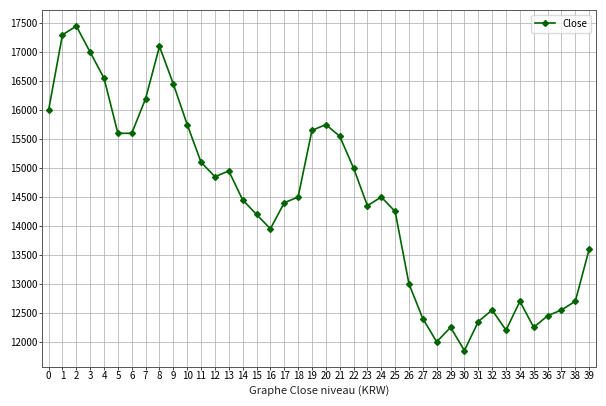

Where is the first local maximum?

2